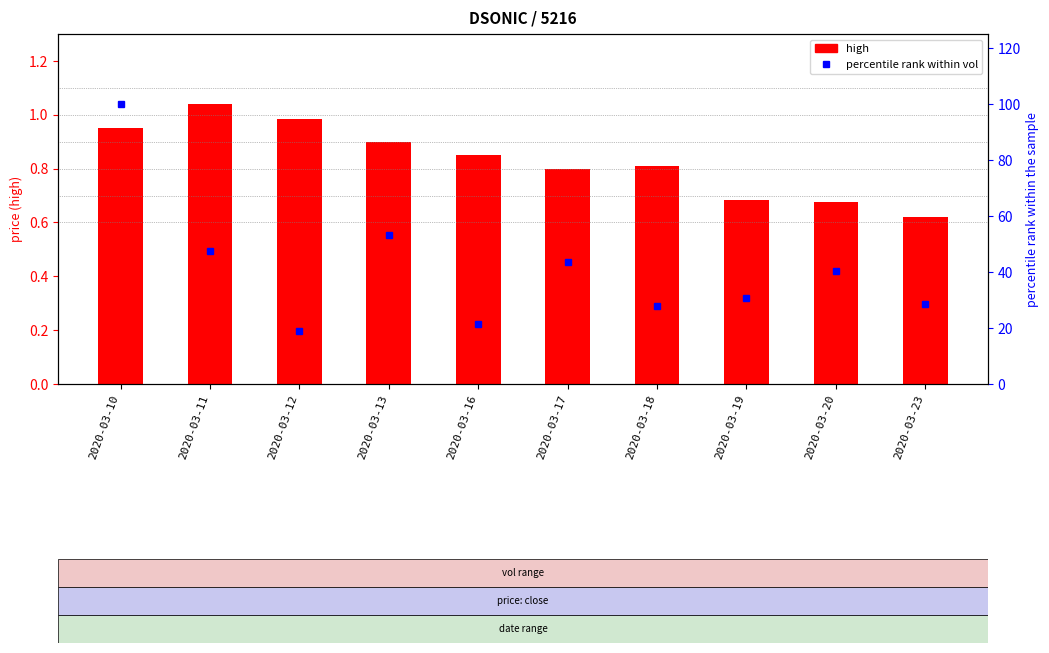

Rank the series at 2020-03-11 from highest to lowest value.

percentile rank within vol, high